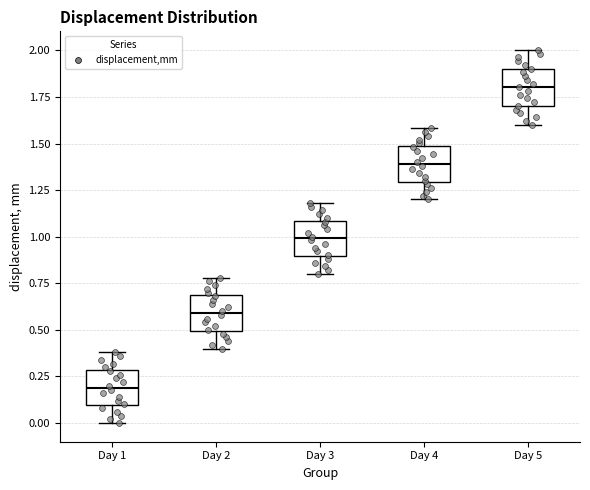

Where is the upper edge of the box for Day 1 on the y-axis? The values are not printed on the chart, so give them approximately, as read against the axis.

0.3